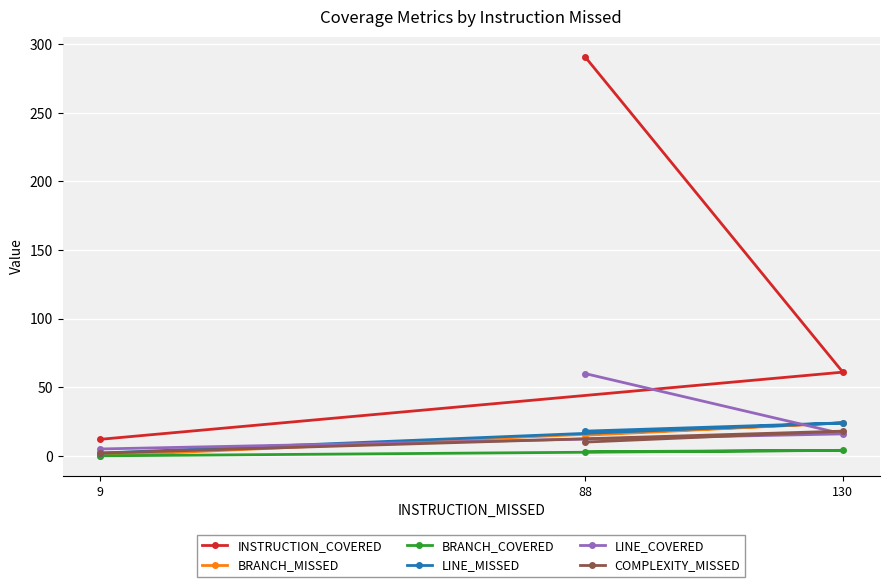

Reading left to right, what are all the values shown in this chart?

INSTRUCTION_COVERED: 291	61	12
BRANCH_MISSED: 15	24	0
BRANCH_COVERED: 3	4	0
LINE_MISSED: 18	24	2
LINE_COVERED: 60	16	5
COMPLEXITY_MISSED: 10	18	2